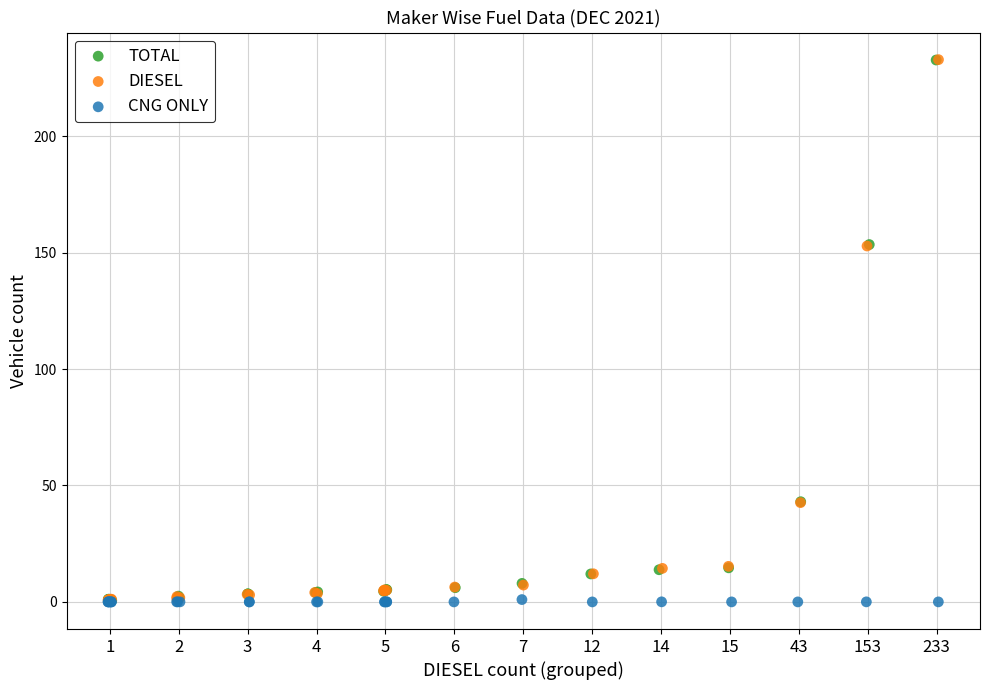

What are all the series names shown in the legend?

TOTAL, DIESEL, CNG ONLY